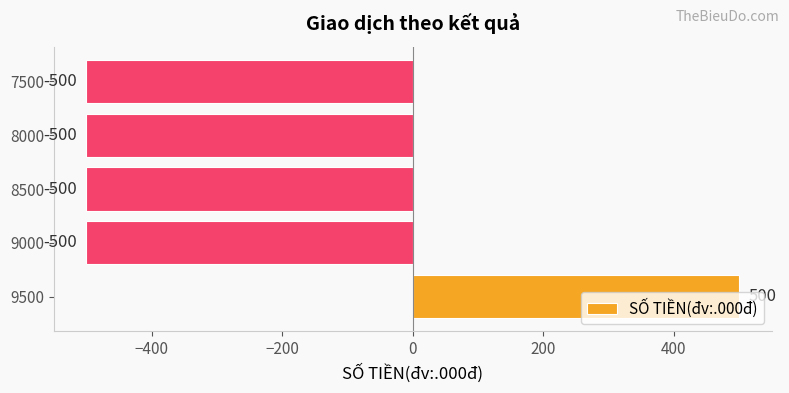

Read the value at 7500.

-500